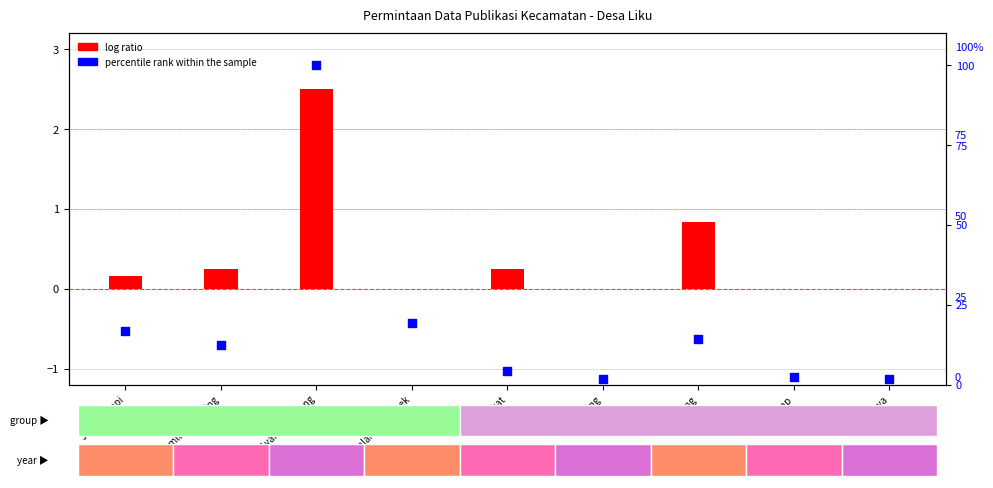

Which series reaches the maximum Y coordinate?

percentile rank within the sample